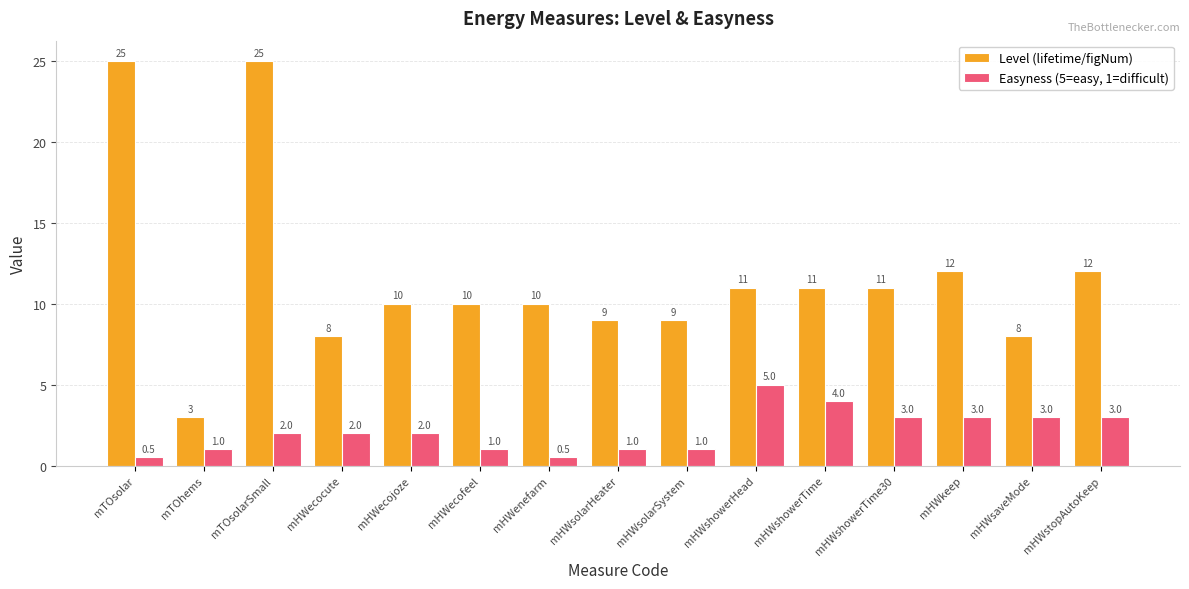

How many data points in Level (lifetime/figNum) are less than 10?

5